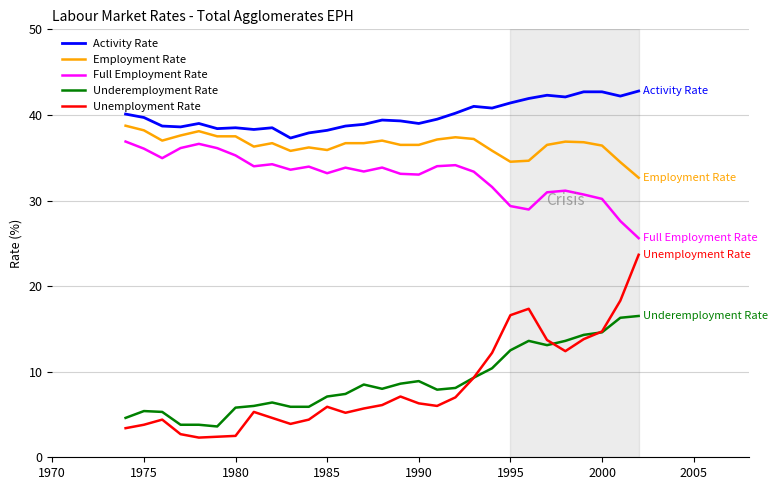

Which series has the largest range (max minus min)?

Unemployment Rate